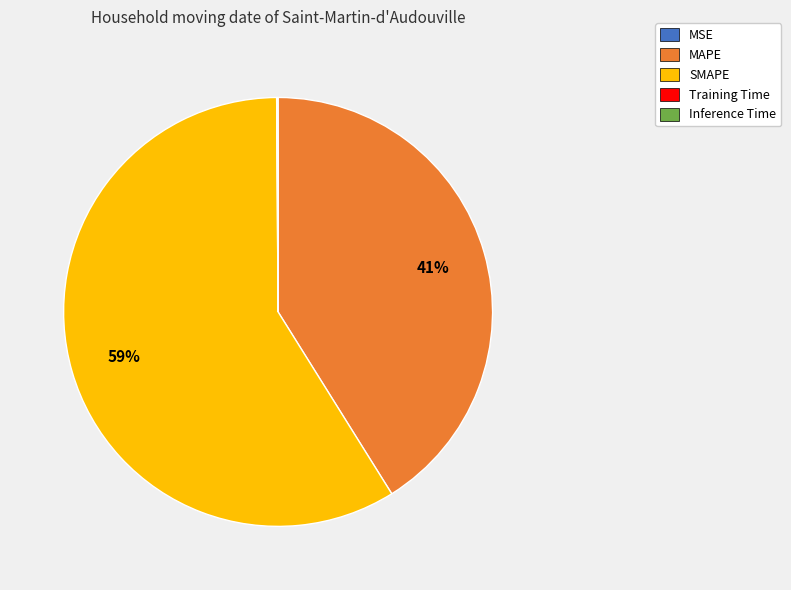

Approximately how many times larger is the value at MAPE compared to SMAPE?

0.7